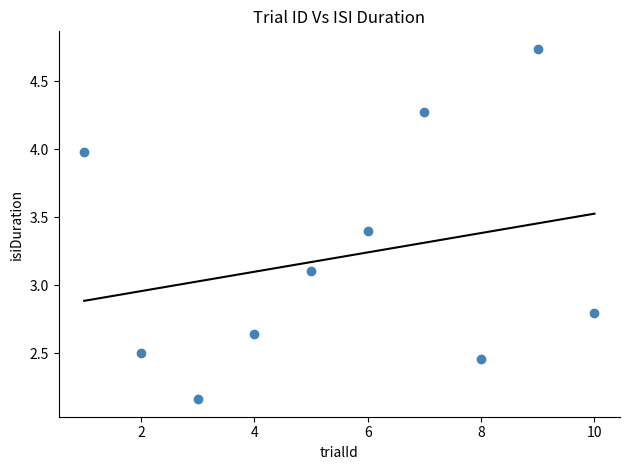

What is the range of X values (max minus min)?

9.0